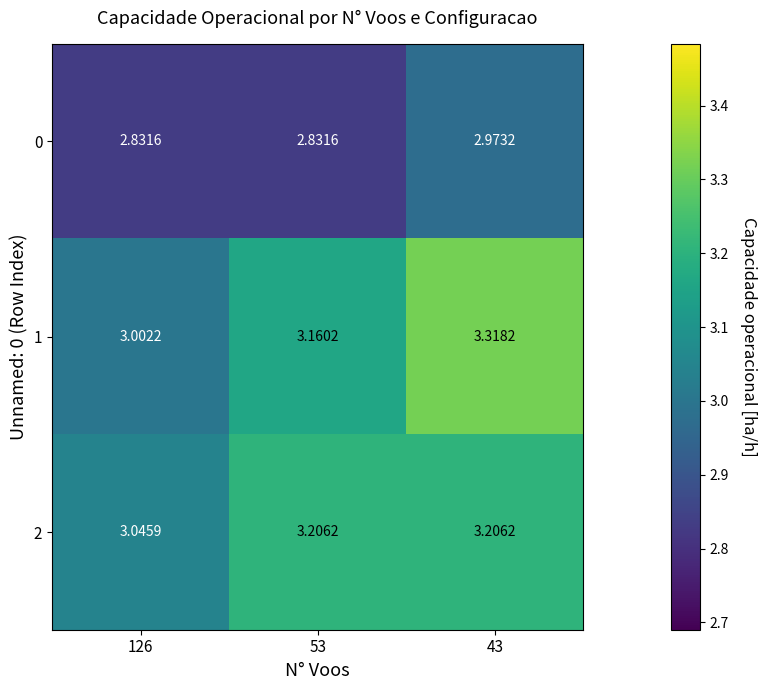

Which label corresponds to the largest value in the chart?

43